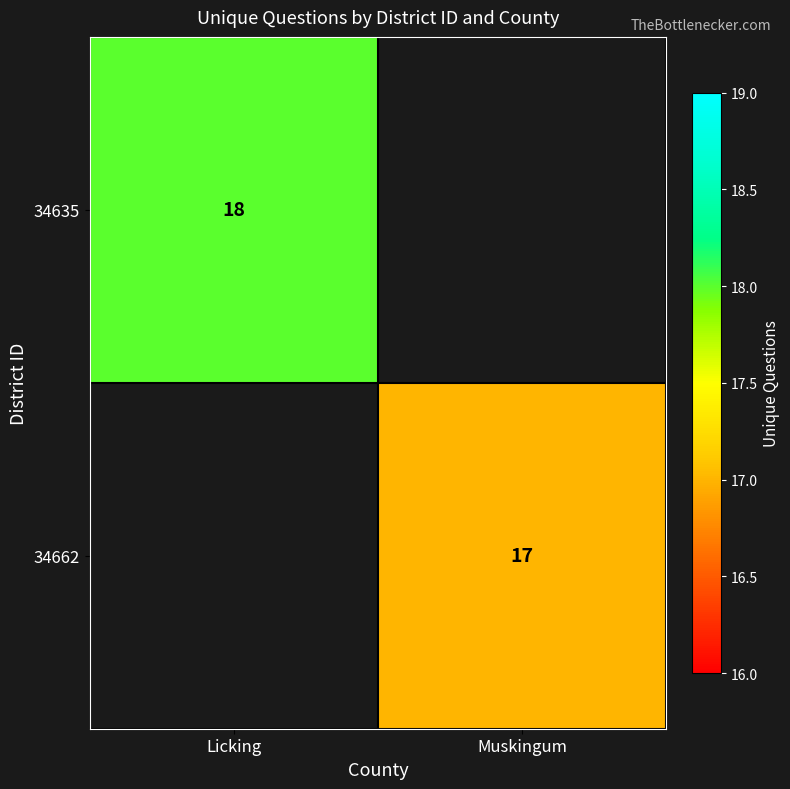

How many distinct data groups are displayed?

2